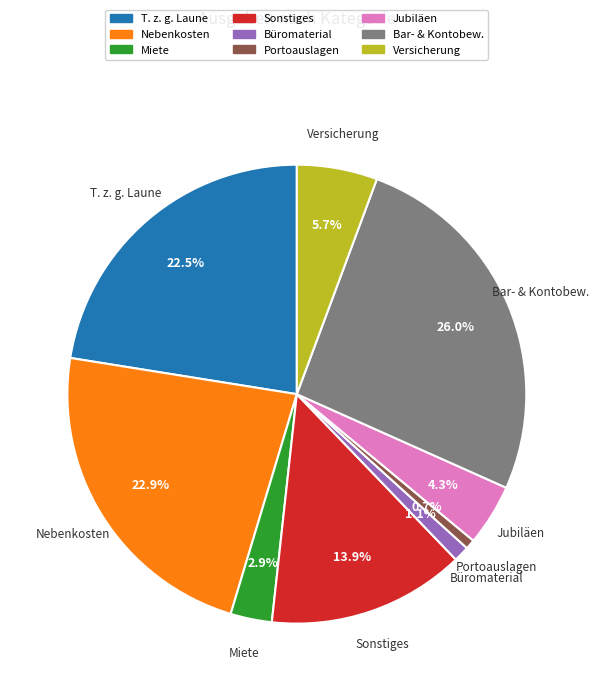

Combined, do Jubiläen and Portoauslagen account for over 50%?

No